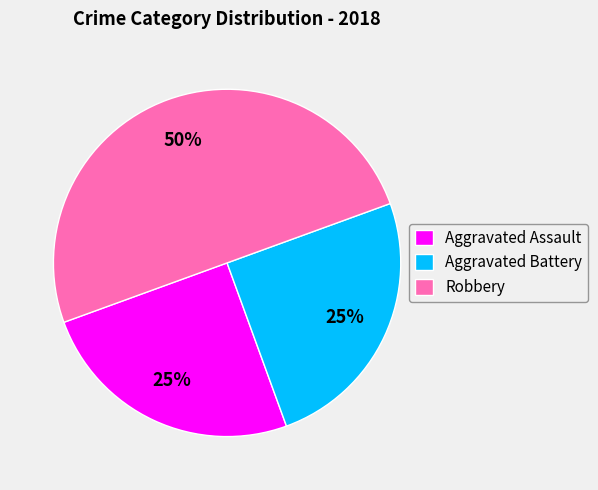

Do Robbery and Aggravated Battery together represent more than half of the pie?

Yes